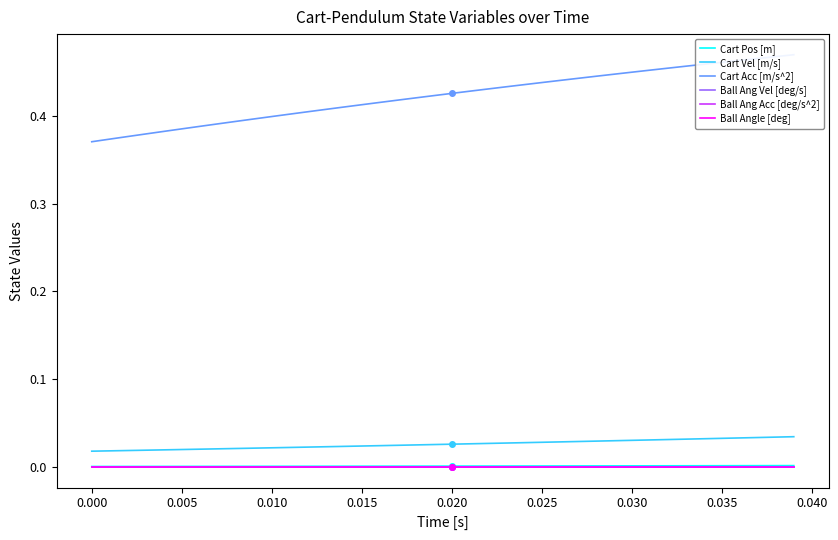

What are all the series names shown in the legend?

Cart Pos [m], Cart Vel [m/s], Cart Acc [m/s^2], Ball Ang Vel [deg/s], Ball Ang Acc [deg/s^2], Ball Angle [deg]